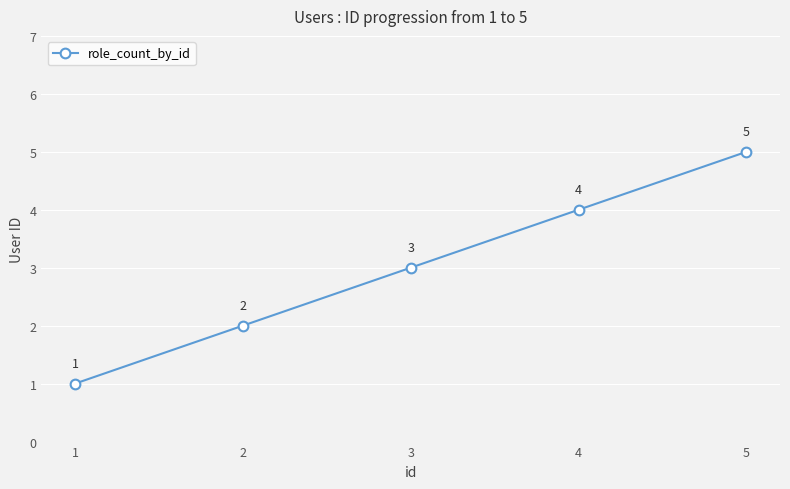

What value does the data have at 2?

2